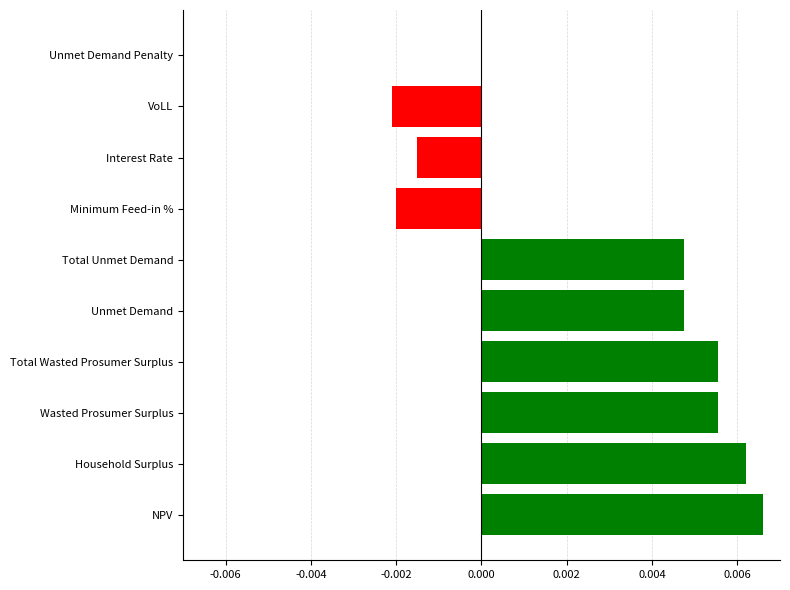

Count the number of data series in this chart.

1